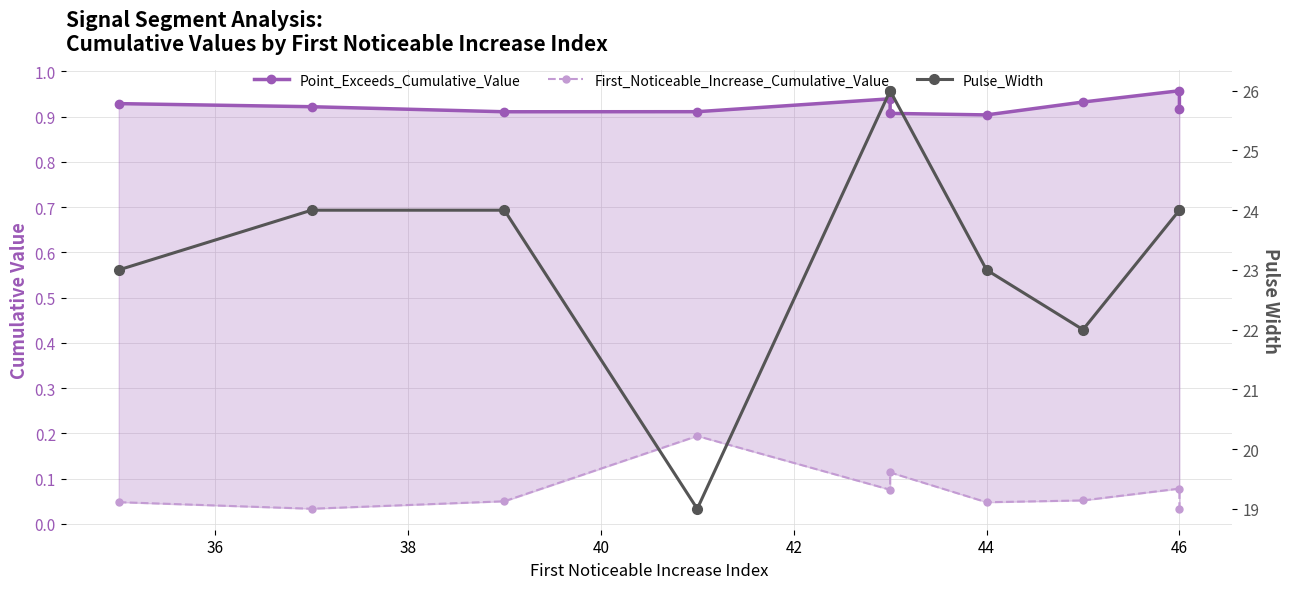

In Point_Exceeds_Cumulative_Value, how many points are higher than both neighbors (excluding endpoints)?

2